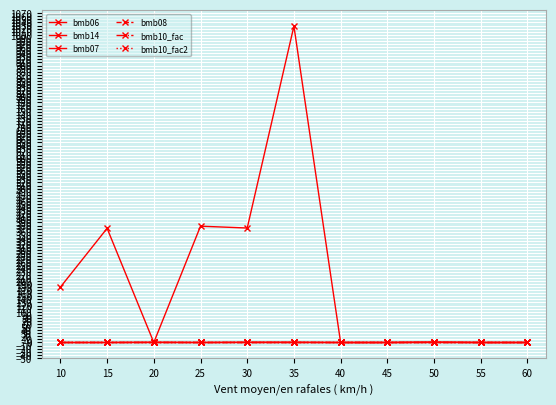

Does the chart have visible grid lines?

Yes